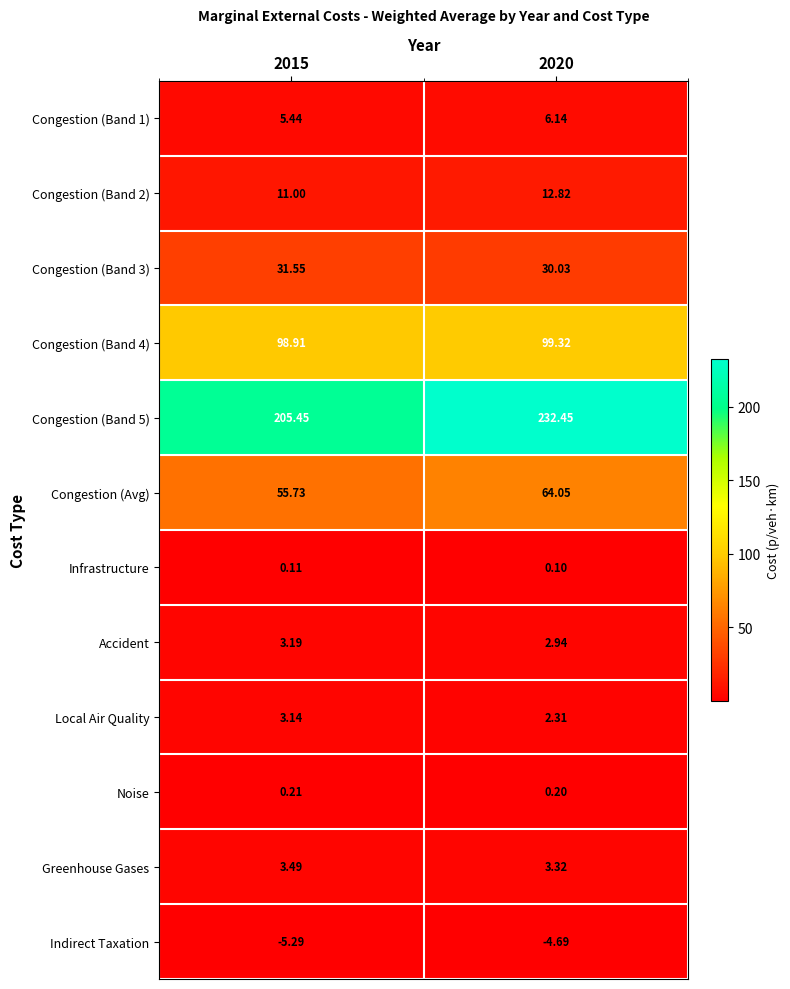

At how many categories does at least one series exceed 110?

2